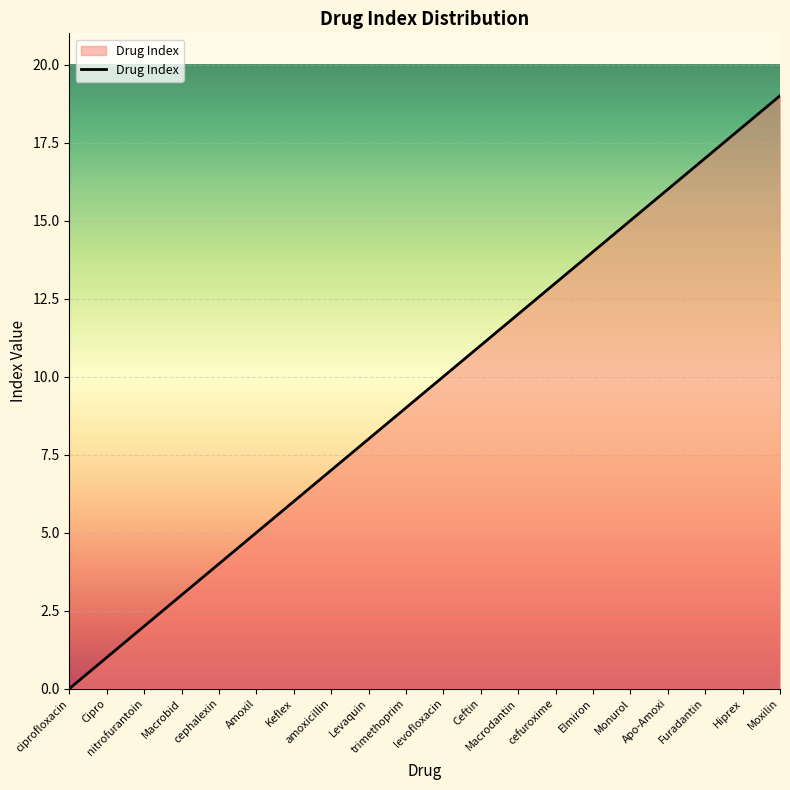

What is the greatest value displayed?

19